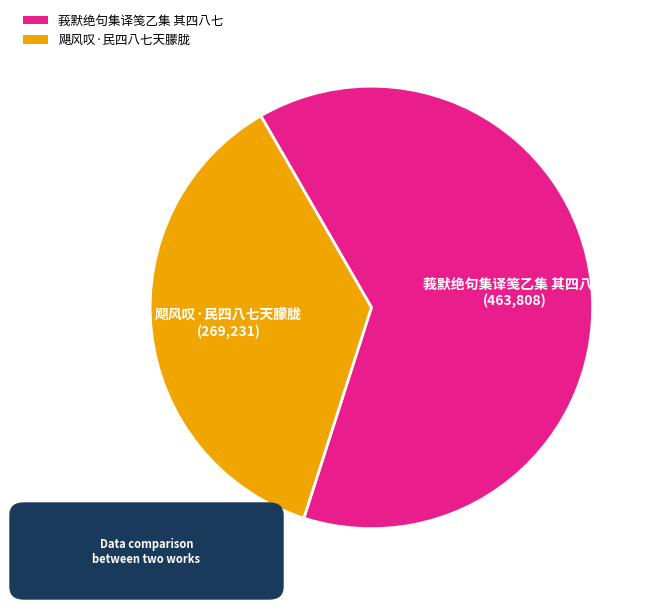

How many slices are in this pie chart?

2